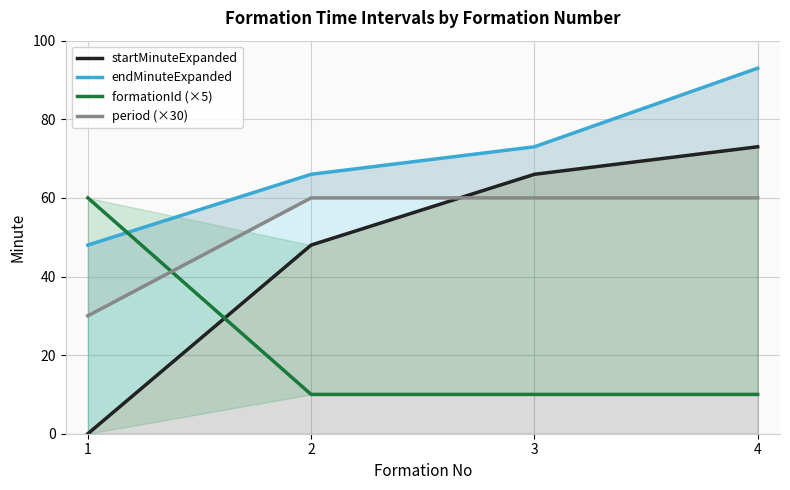

How many values in the startMinuteExpanded series are below 66?

2